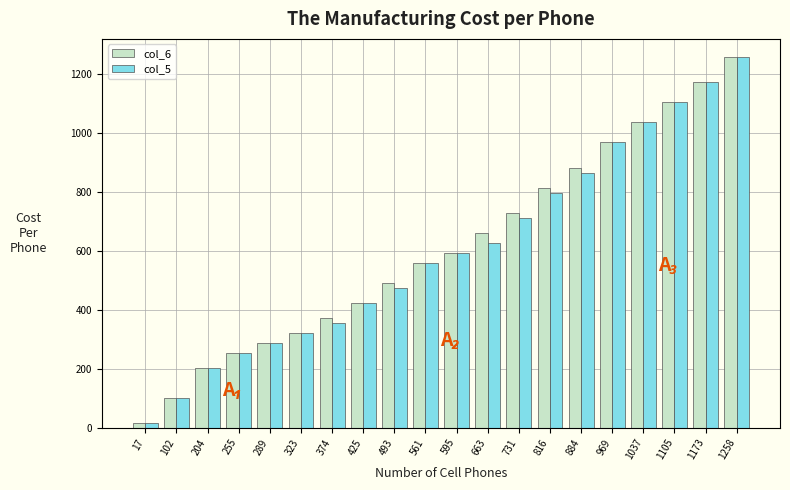

At which category does the chart reach its peak across all series?

1258